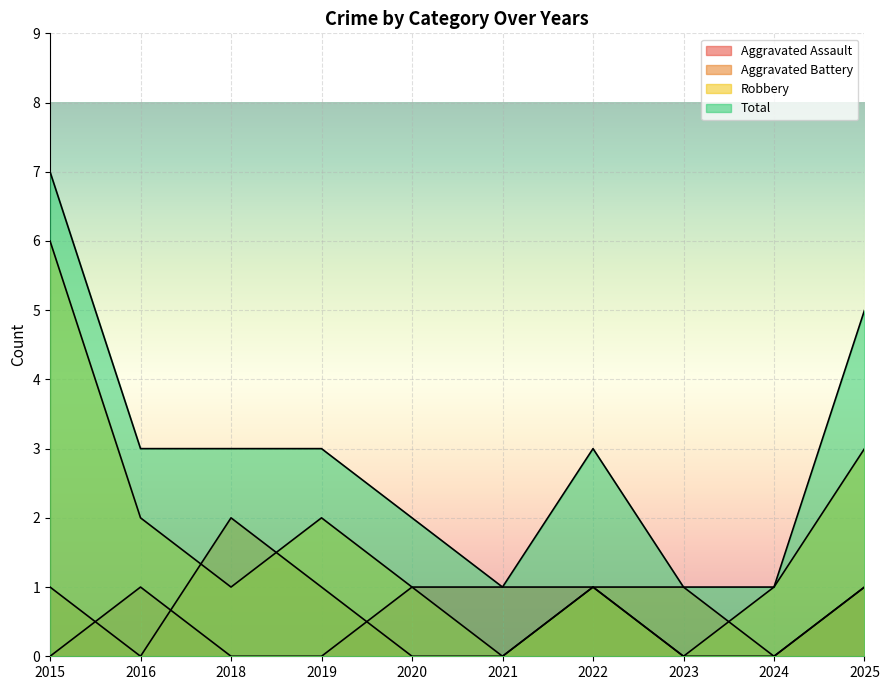

What is the difference between the maximum and minimum values in the Robbery series?

6